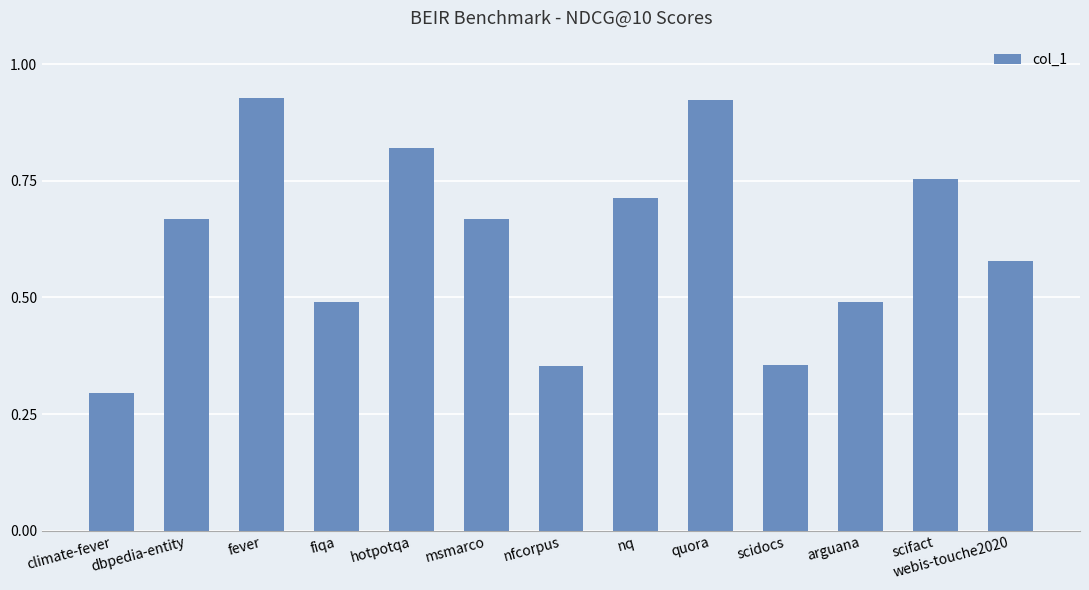

At which label is the value closest to 0?

climate-fever